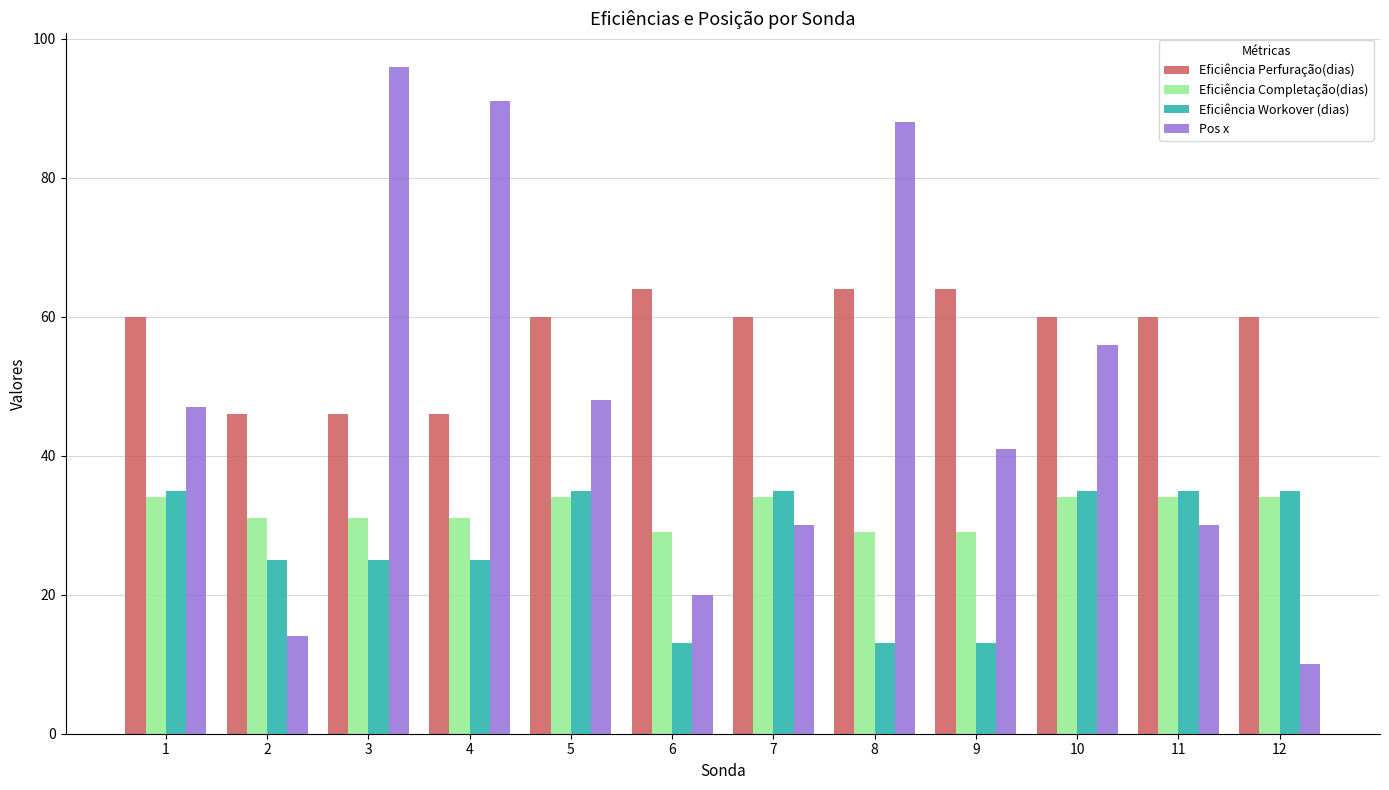

The Pos x series shows 56 at 10. True or false?

True